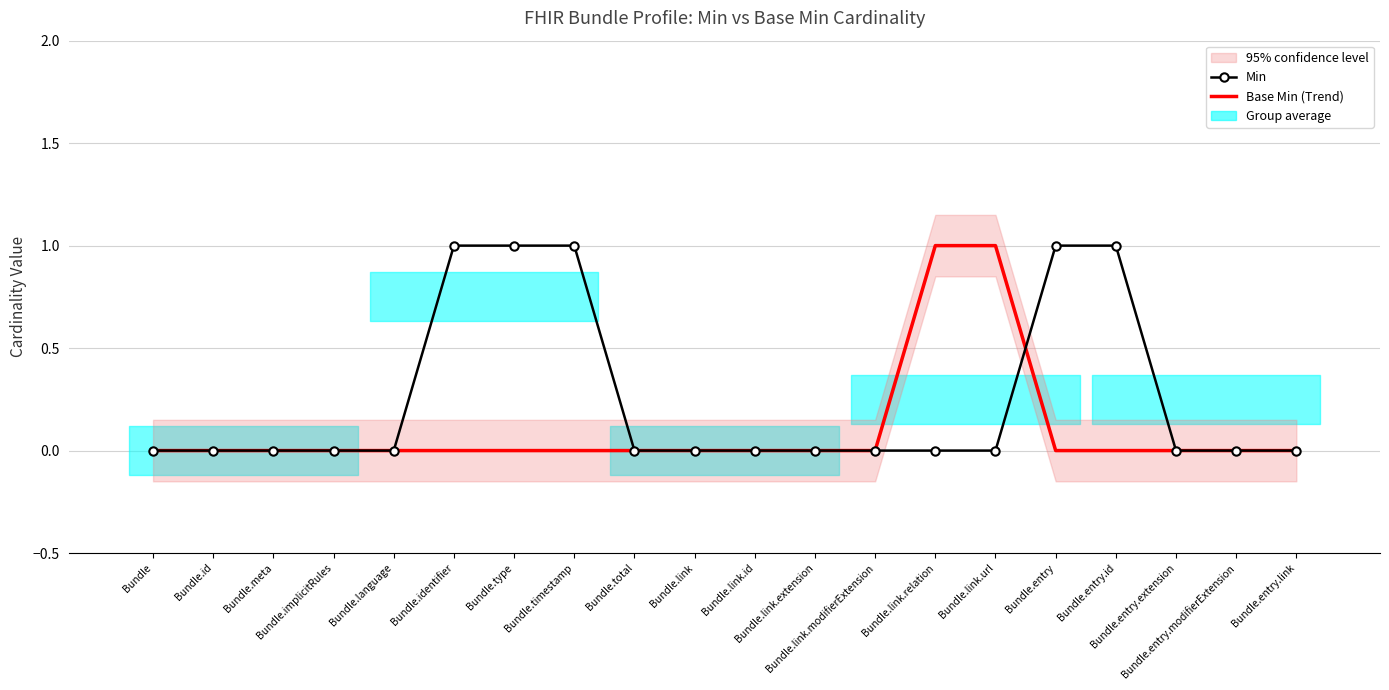

At which category is the sum across all series the highest?

Bundle.identifier